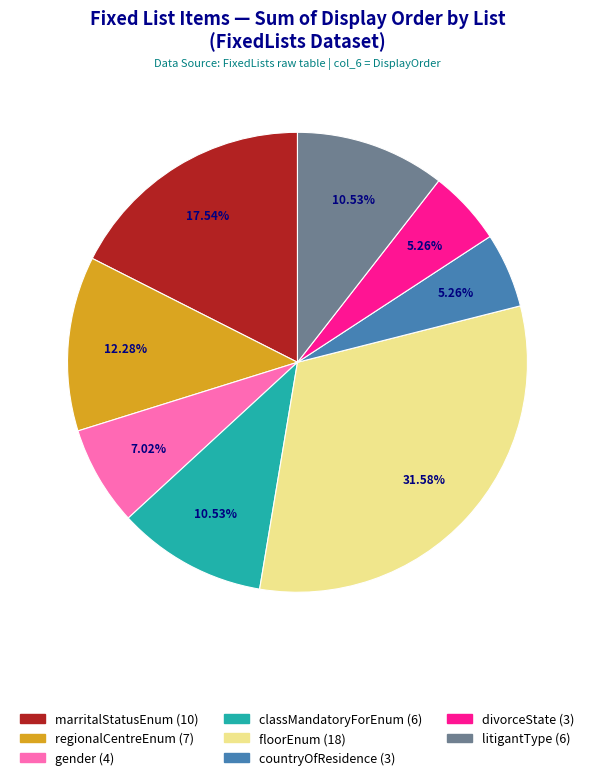

How many slices are in this pie chart?

8